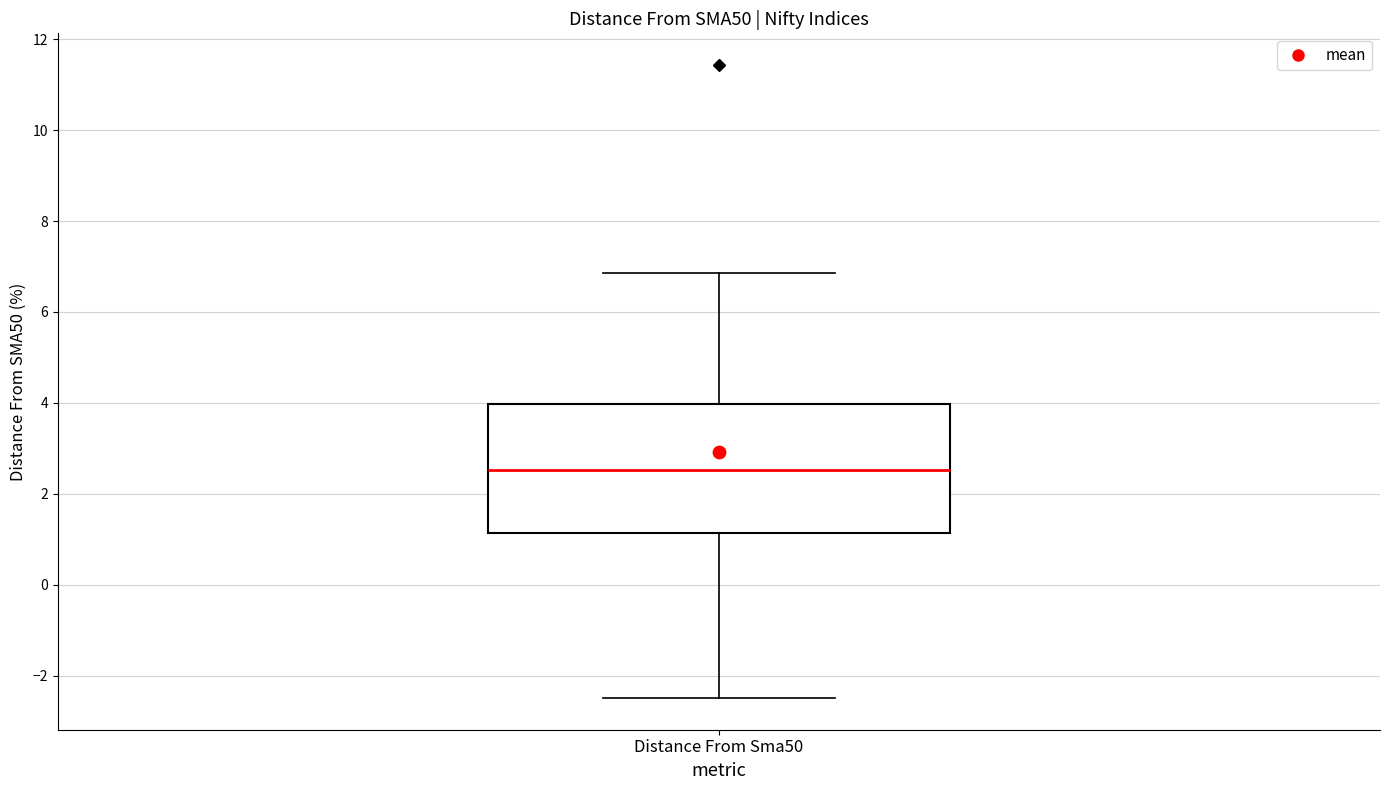

Where is the upper edge of the box for Distance From Sma50 on the y-axis? The values are not printed on the chart, so give them approximately, as read against the axis.

4.0